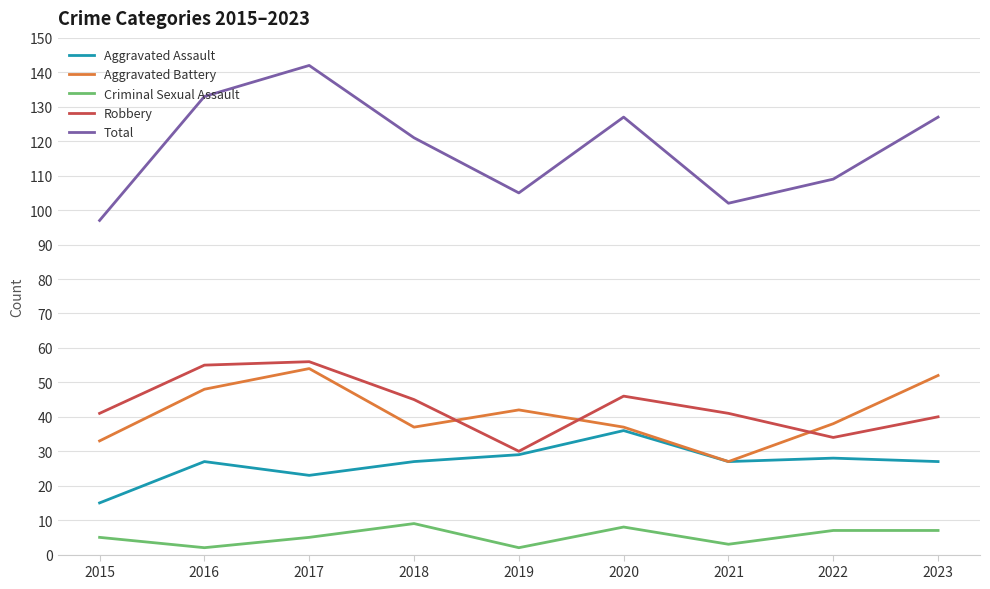

Which category has the lowest value in the Aggravated Assault series?

2015